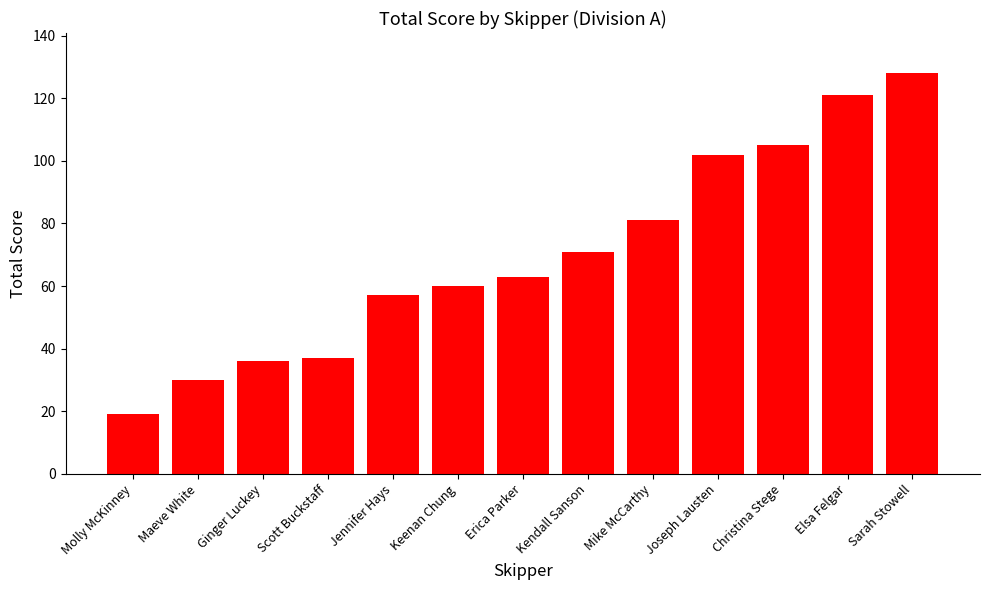

True or false: the data shows 105 at Christina Stege.

True